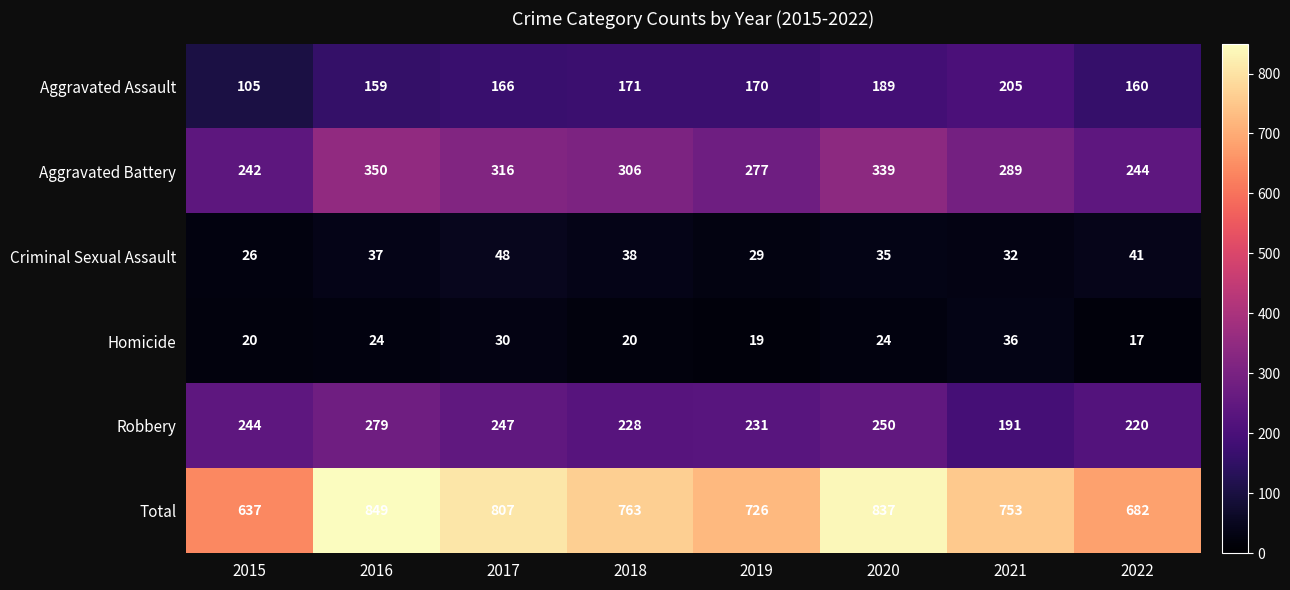

At which label is Criminal Sexual Assault closest to 37?

2016